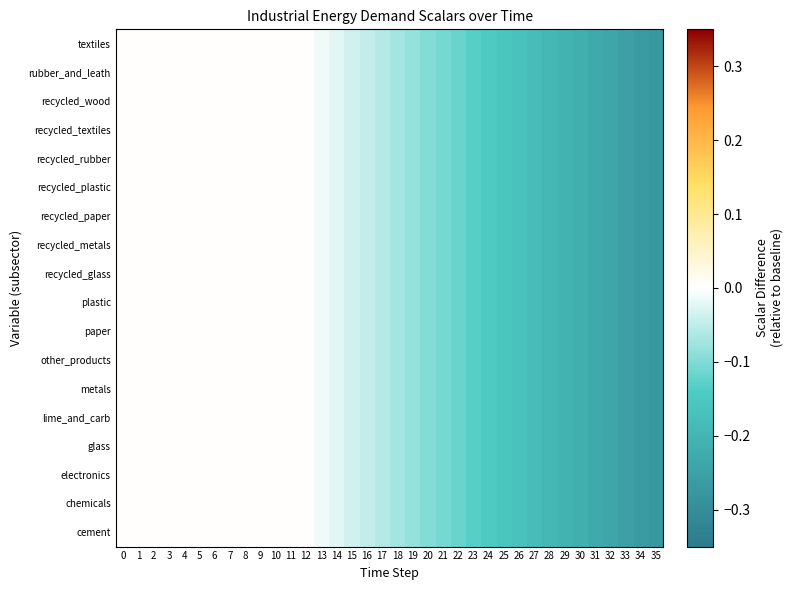

How many data points does each series have?

36